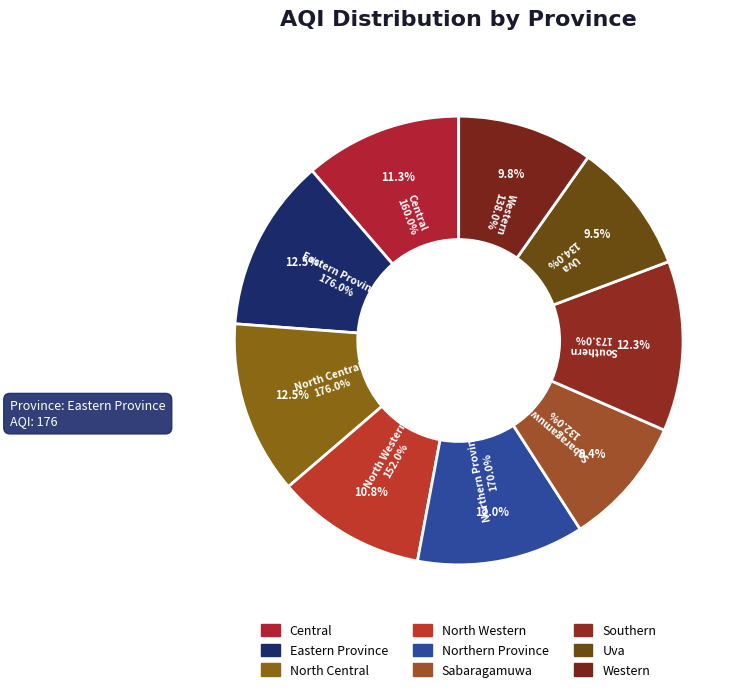

What is the largest slice in the pie chart?

Eastern Province